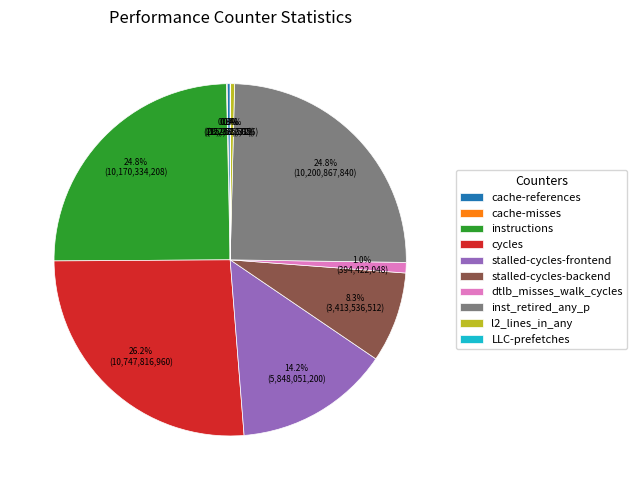

Approximately how many times larger is the value at stalled-cycles-frontend compared to stalled-cycles-backend?

1.7